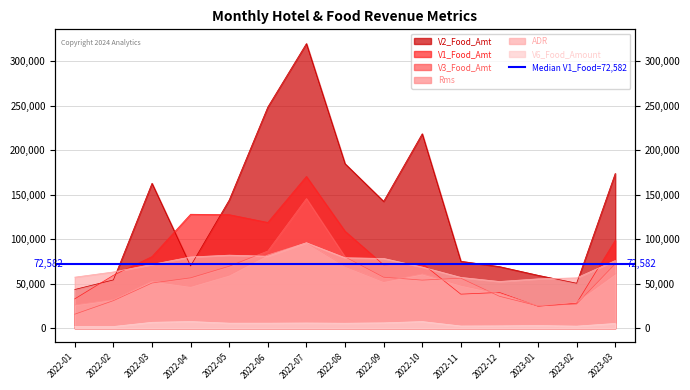

What is the label of the 13th point from the left?

2023-01